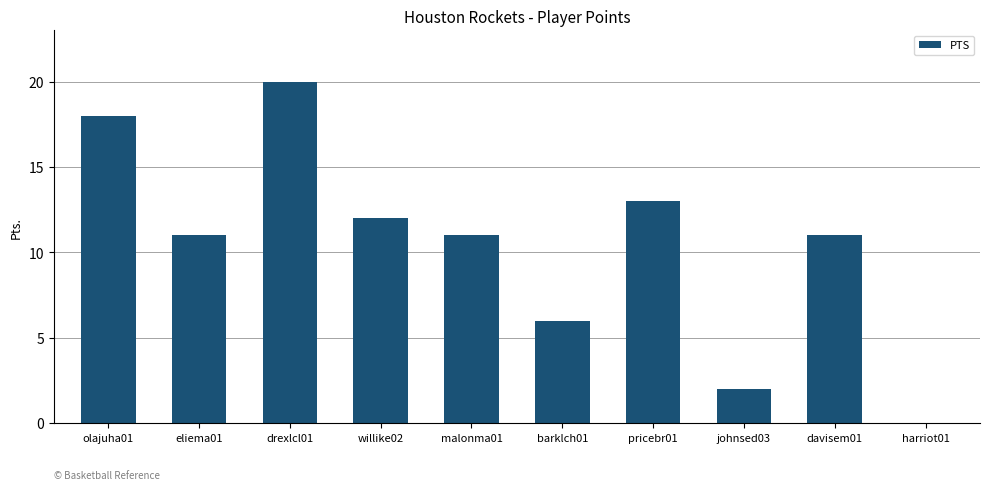

Is it true that the value at eliema01 is 8?

False